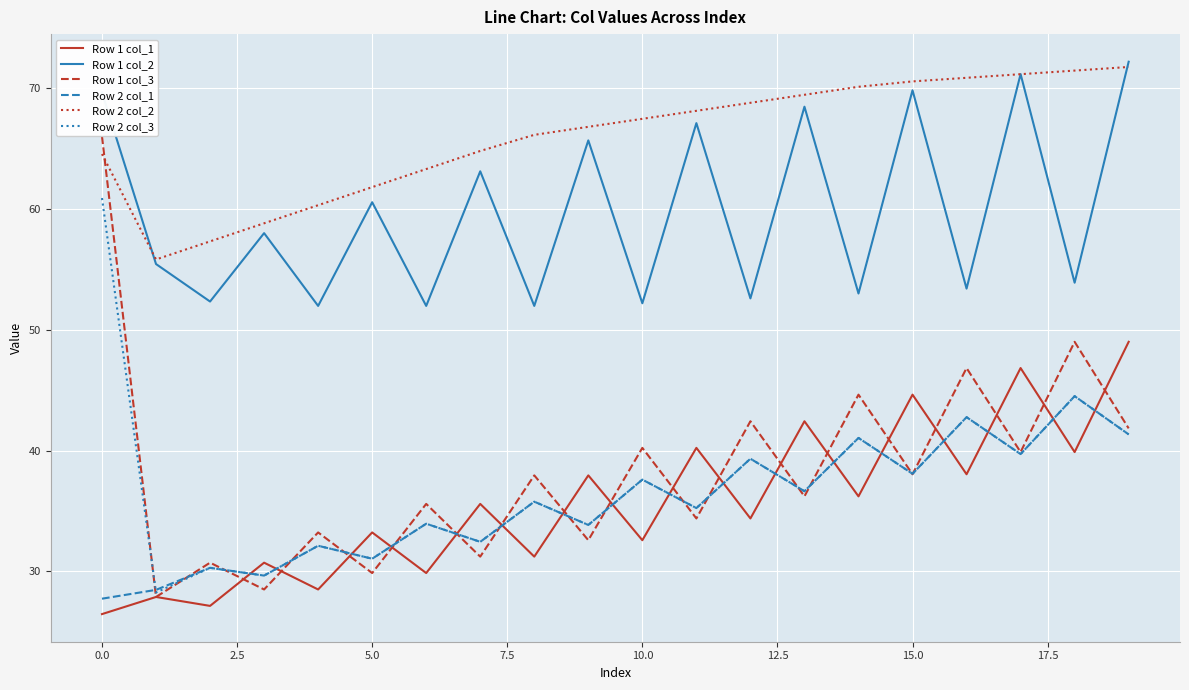

True or false: Row 2 col_1 and Row 1 col_2 cross at least once.

False